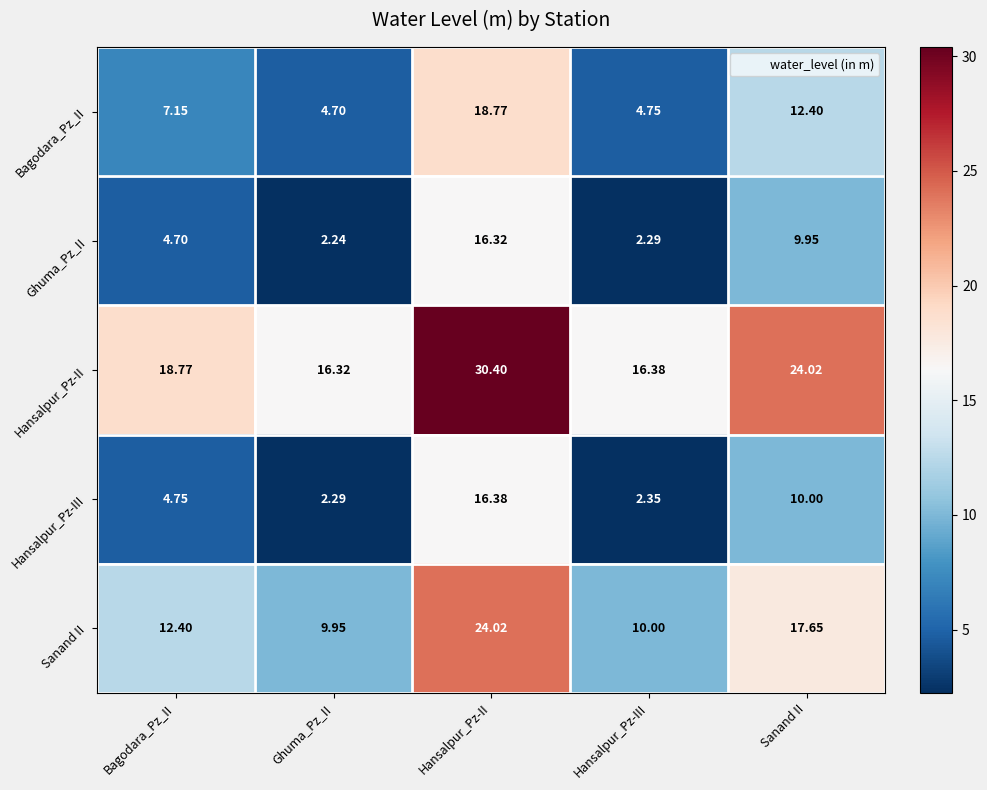

Where does the Hansalpur_Pz-II series first go above 18?

Bagodara_Pz_II